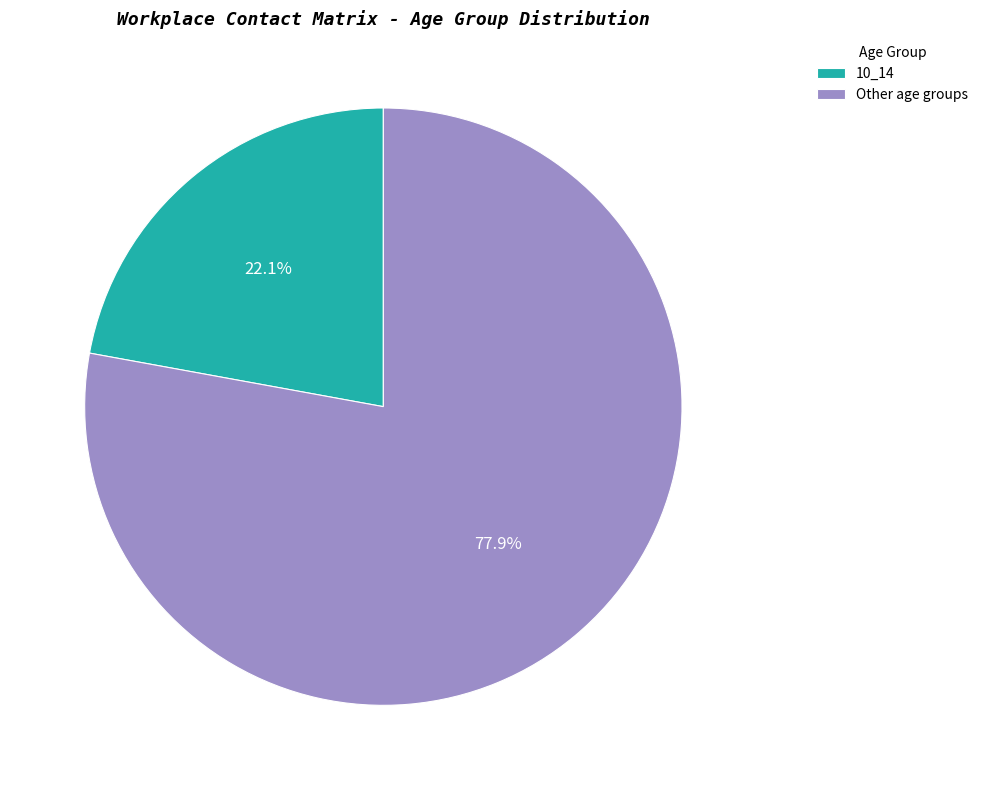

Between Other age groups and 10_14, which is larger?

Other age groups